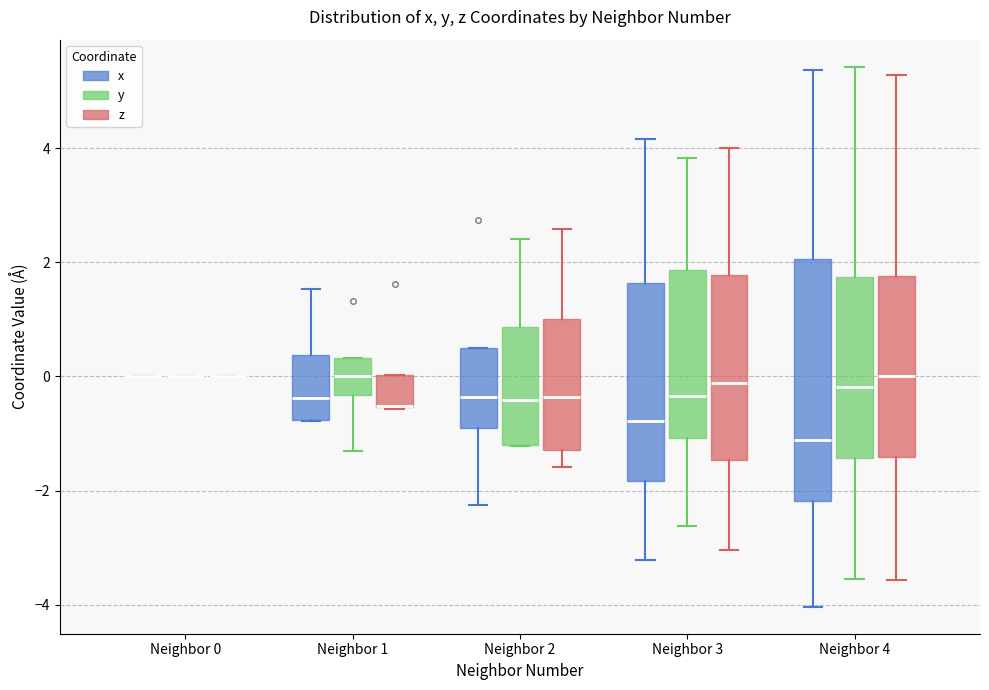

Which box is the tallest, from its lower edge to its upper edge?

Neighbor 4 (x)